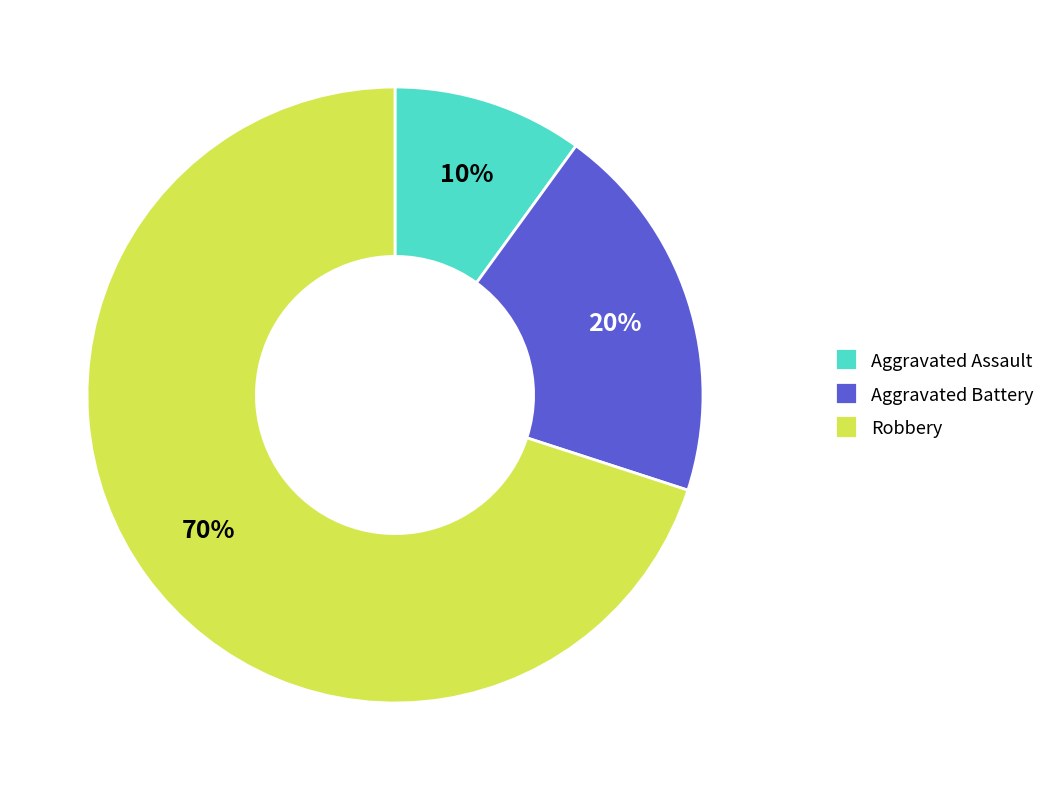

Is there a majority slice in this chart?

Yes